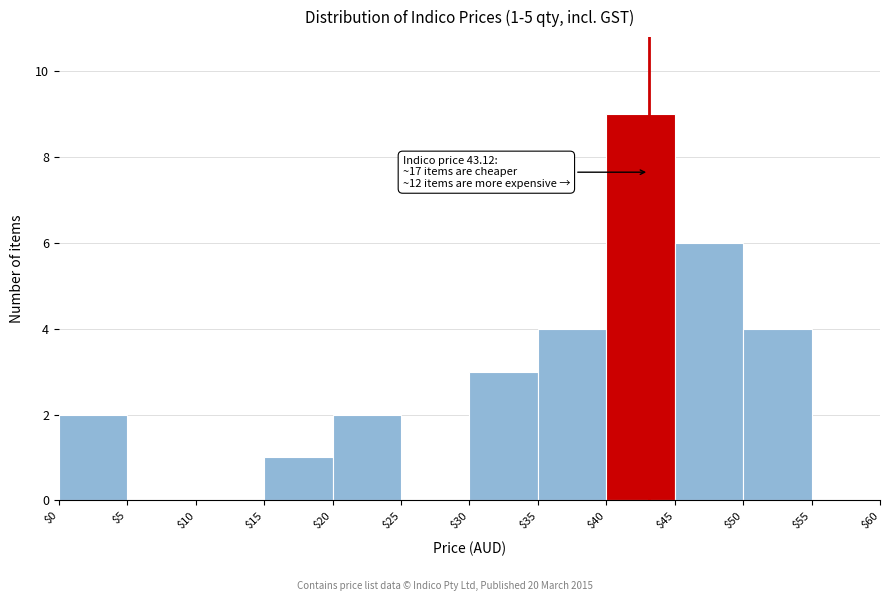

Which range on the x-axis has the tallest bar?

$40 to $45